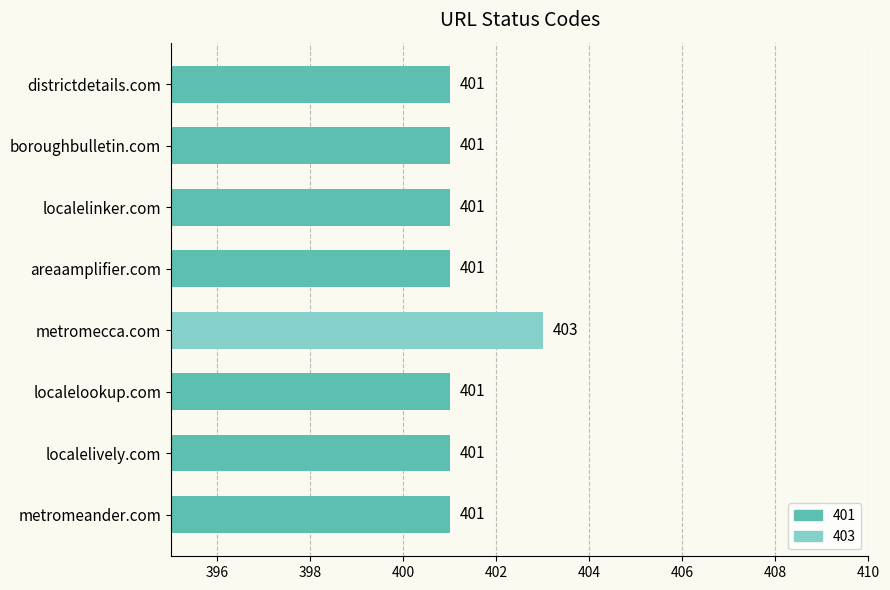

Approximately how many times larger is the value at localelinker.com compared to areaamplifier.com?

1.0